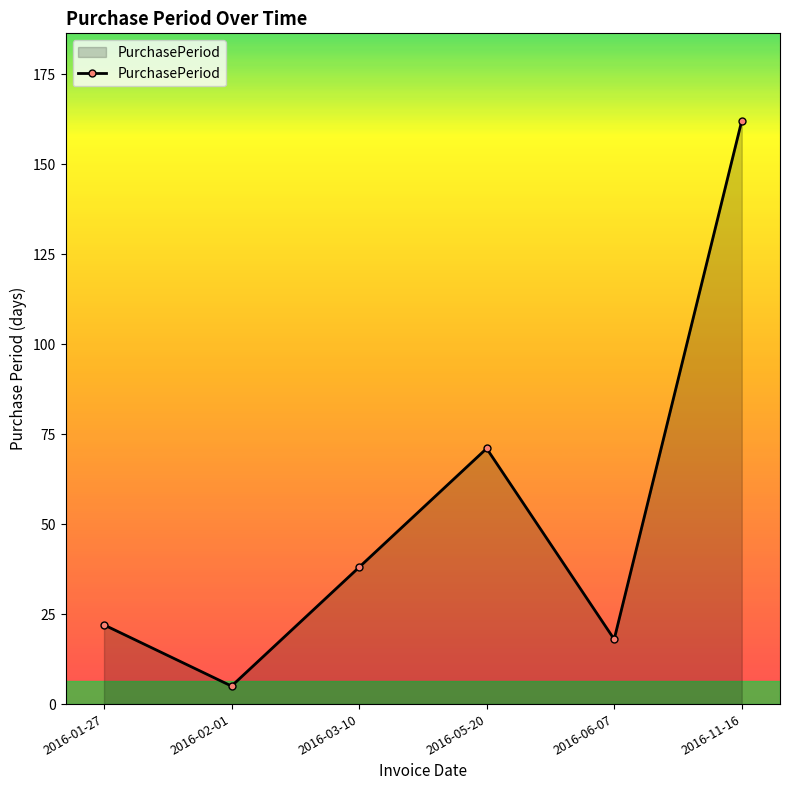

What is the change in value from 2016-03-10 to 2016-05-20?

+33